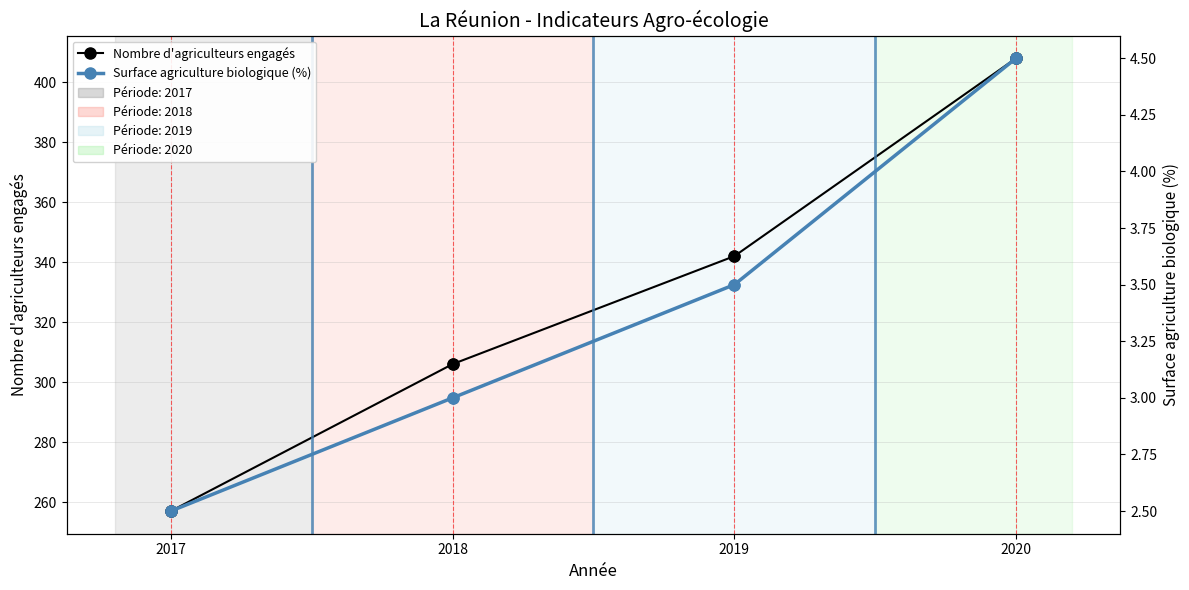

At which category is the sum across all series the highest?

2020